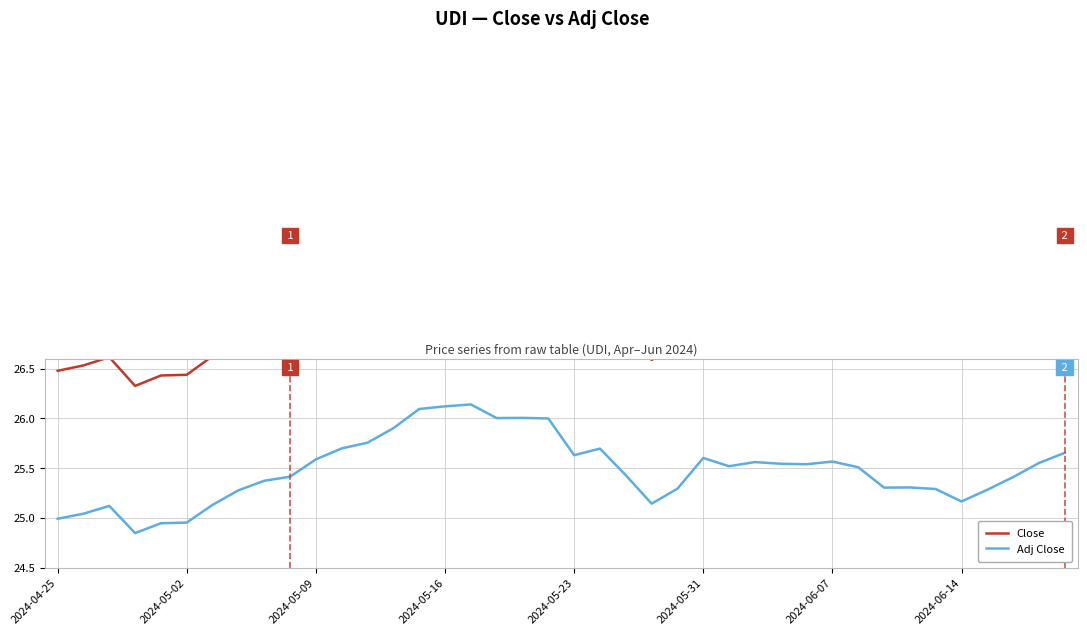

At how many categories does at least one series exceed 25?

40